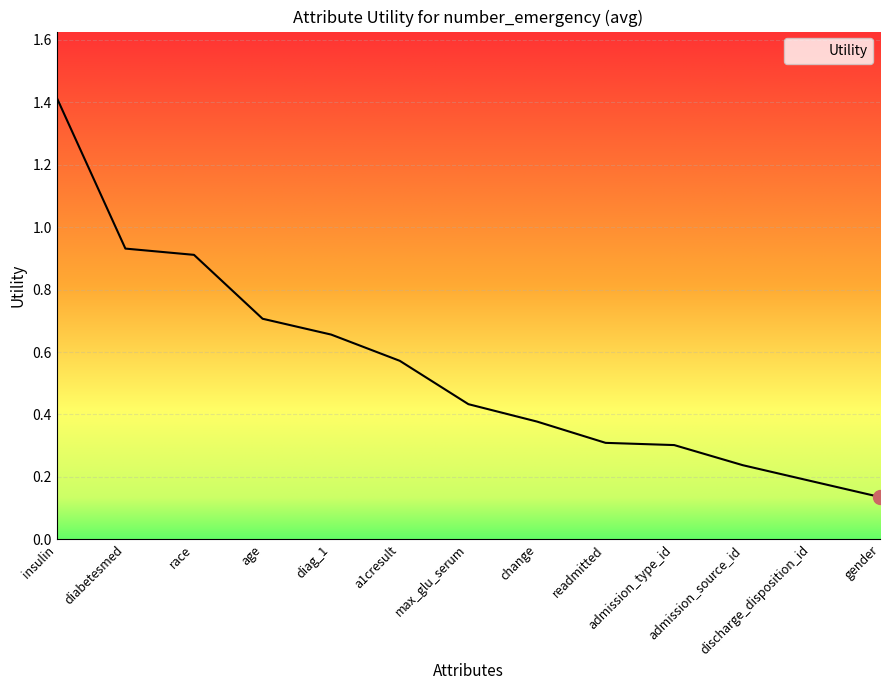

The chart shows a value of 0.7 at insulin. True or false?

False